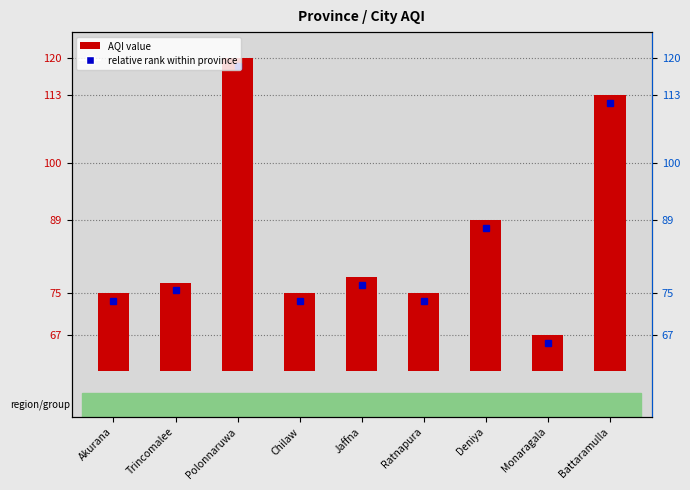

List the labels in order of value, largest first.

Polonnaruwa, Battaramulla, Deniya, Jaffna, Trincomalee, Akurana, Chilaw, Ratnapura, Monaragala